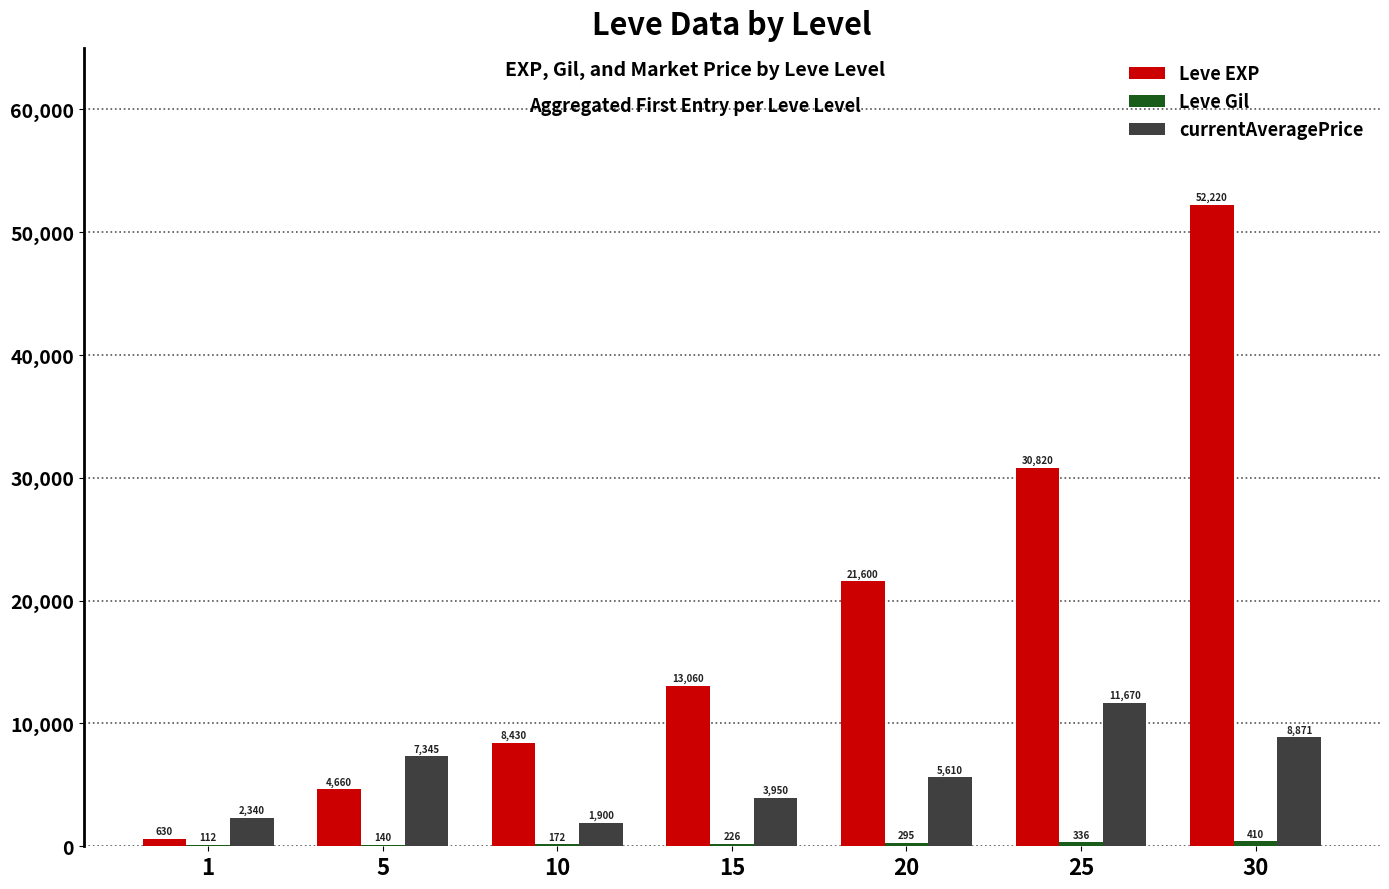

At which category is the sum across all series the highest?

30